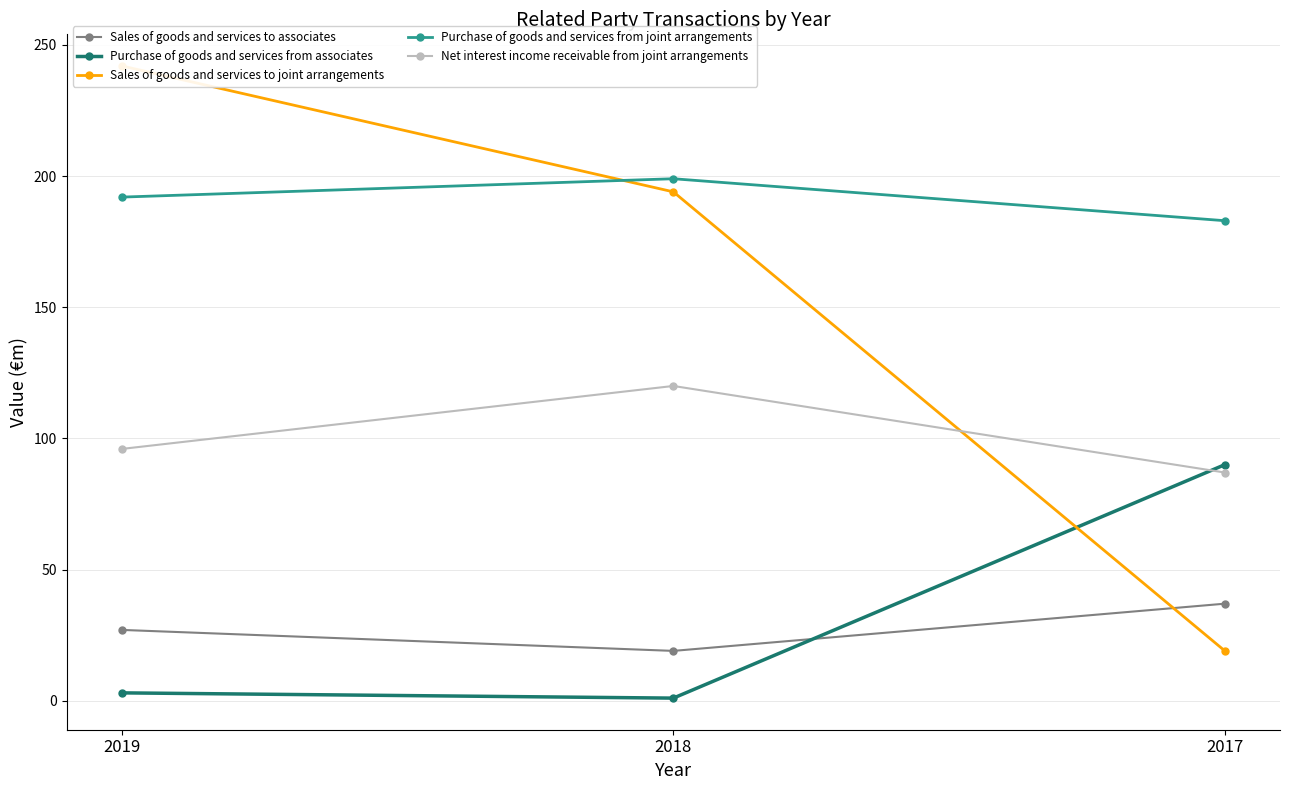

Which series has the widest spread of values?

Sales of goods and services to joint arrangements